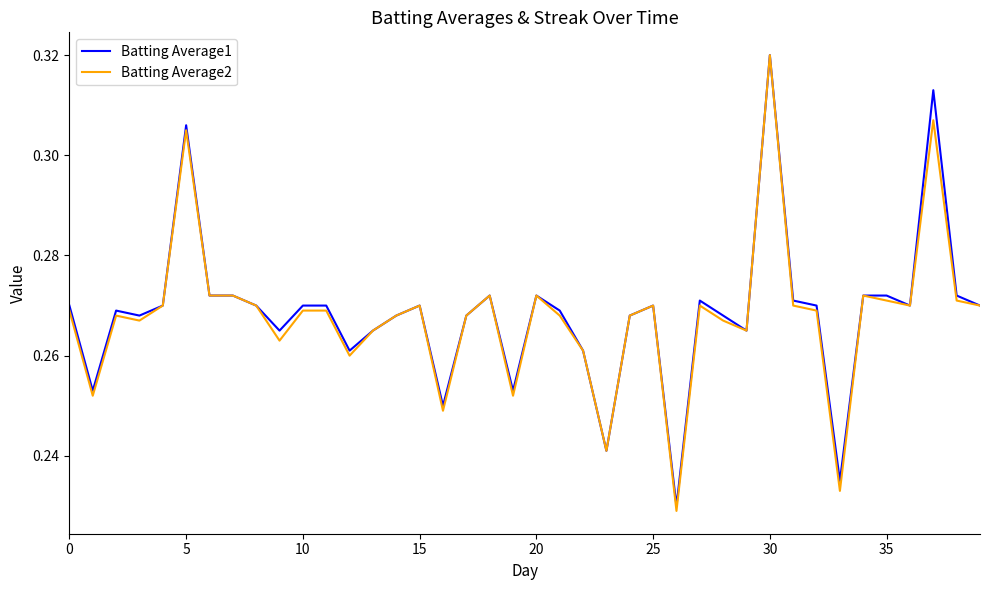

Does the chart display data point markers on the line(s)?

No